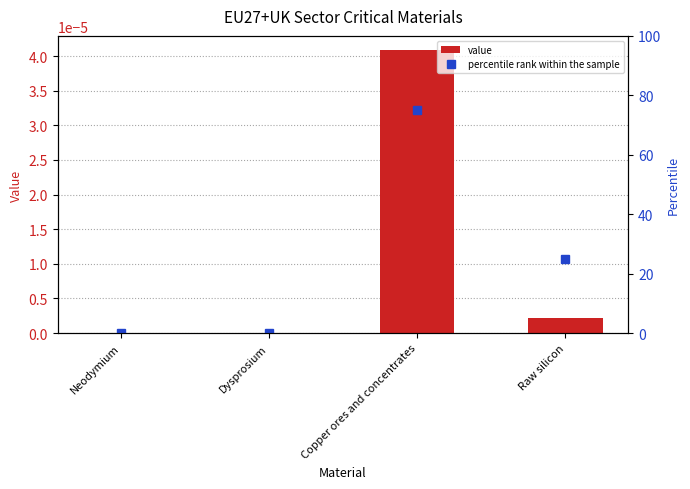

At which category is the sum across all series the highest?

Copper ores and concentrates